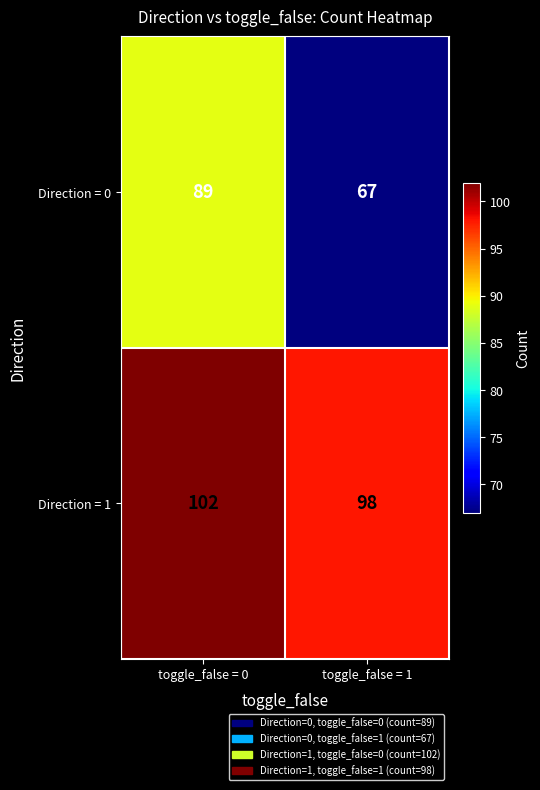

Reading left to right, list all the values displayed in this chart.

Direction = 0: toggle_false = 0=89	toggle_false = 1=67
Direction = 1: toggle_false = 0=102	toggle_false = 1=98